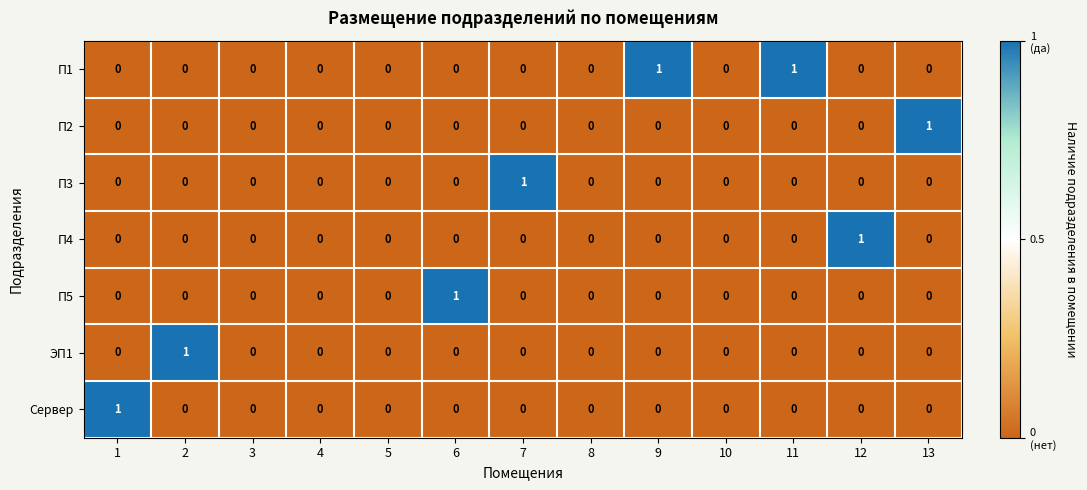

Which series changed the most between 9 and 10?

П1